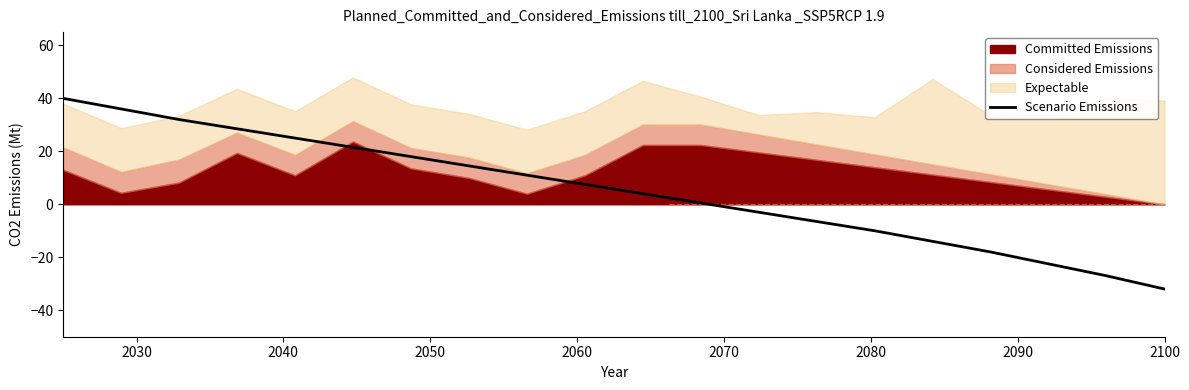

What is the minimum value for Scenario Emissions?

-32.0